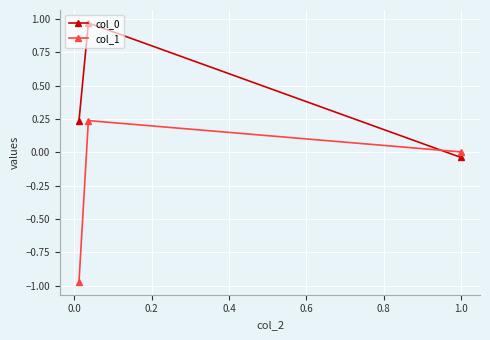

What is the sum of all col_0 values?

1.2